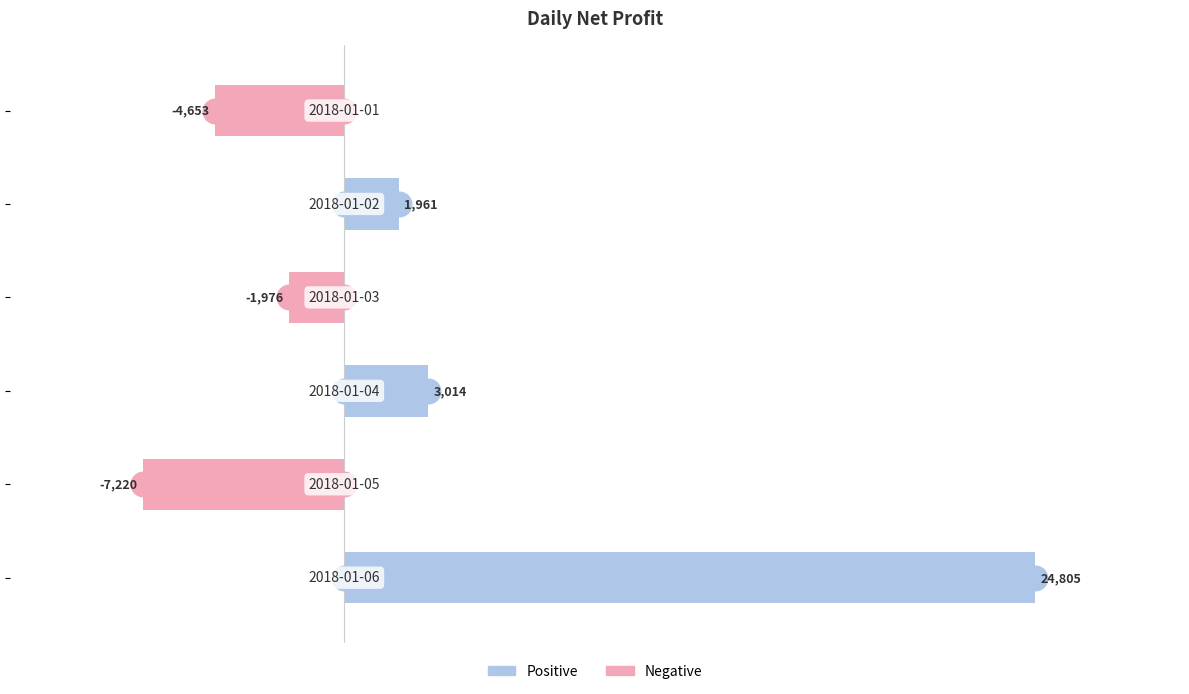

Which series contains the highest Y value?

Positive